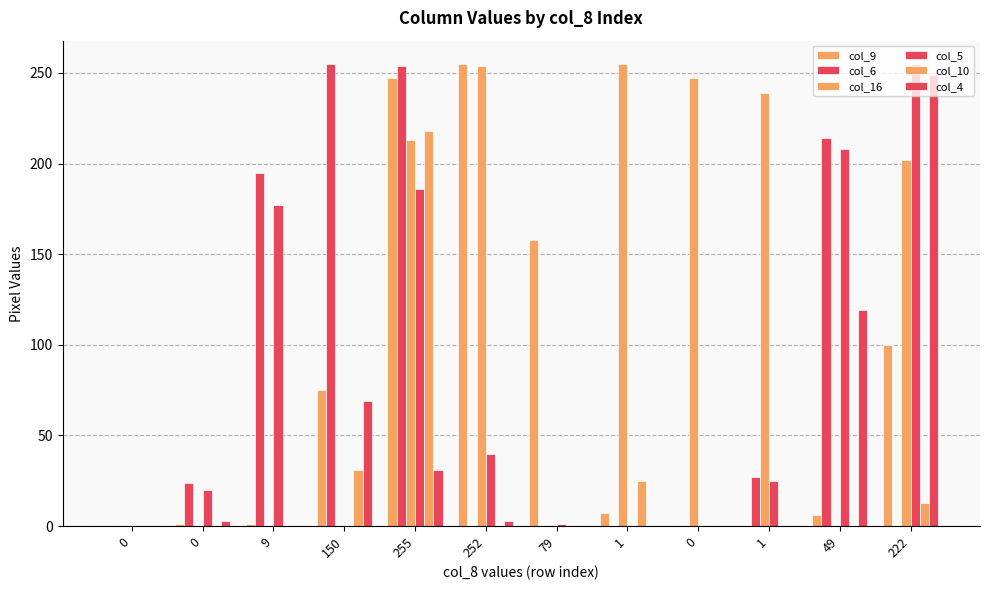

True or false: col_10 has a value of 21 at 222.

False